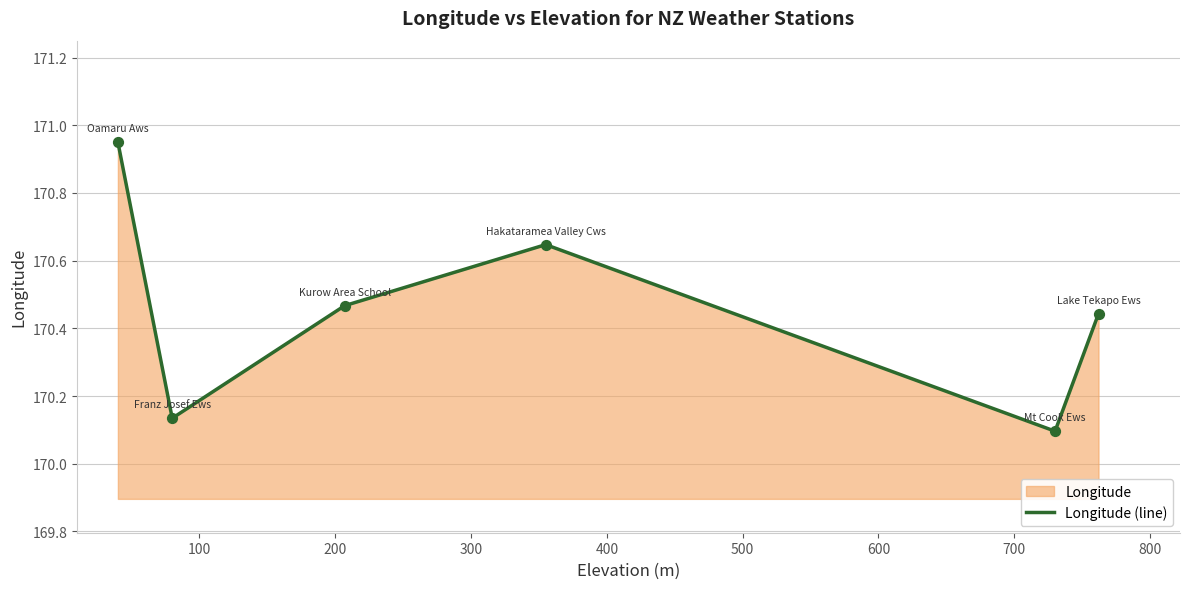

How many interior local peaks (higher than both neighbors) does the data have?

1